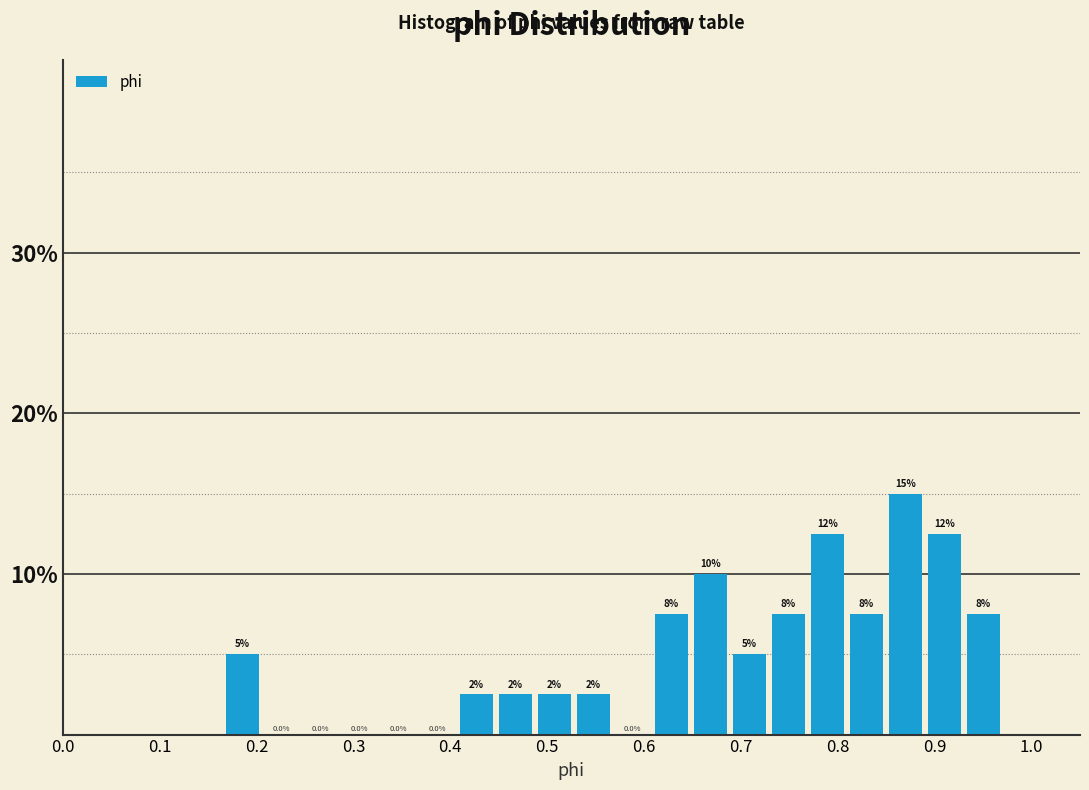

Over which range of the x-axis is the bar tallest?

0.85 to 0.89